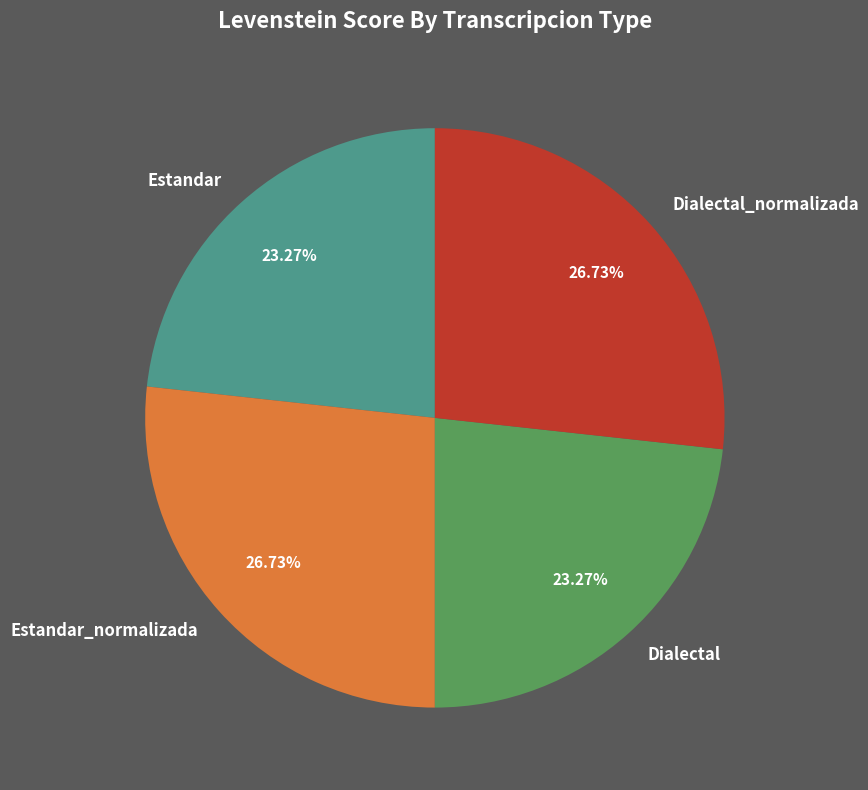

How many segments does this pie chart have?

4